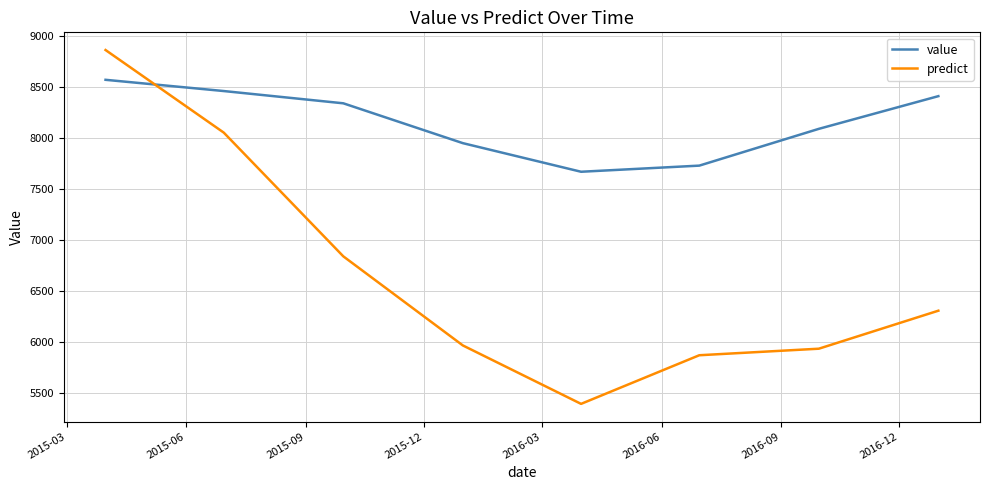

In value, how many points are lower than both neighbors (excluding endpoints)?

1